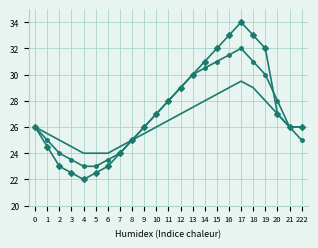

At which category does the chart reach its minimum across all series?

4